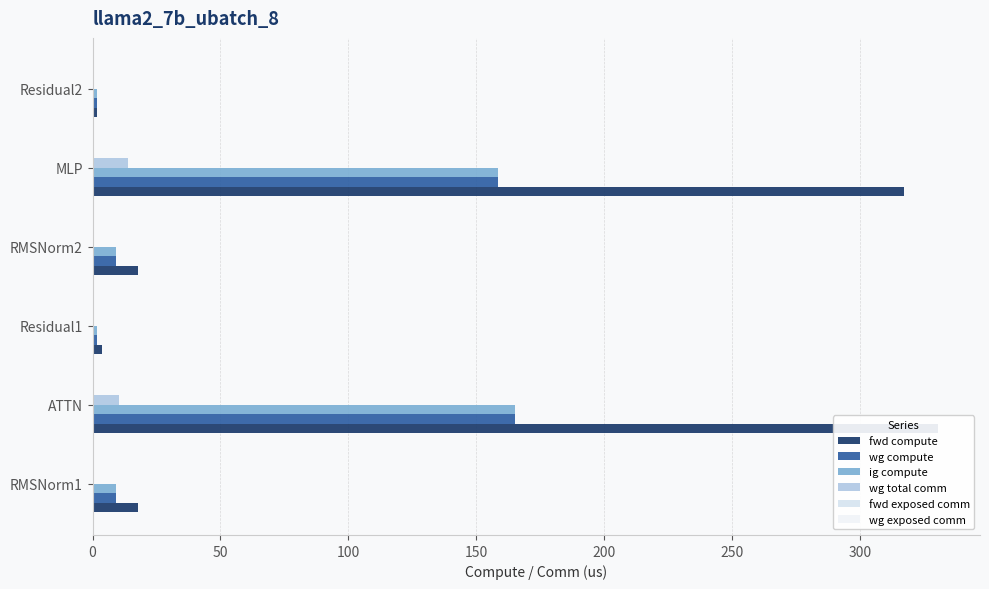

What is the maximum value shown in the chart?

330.5